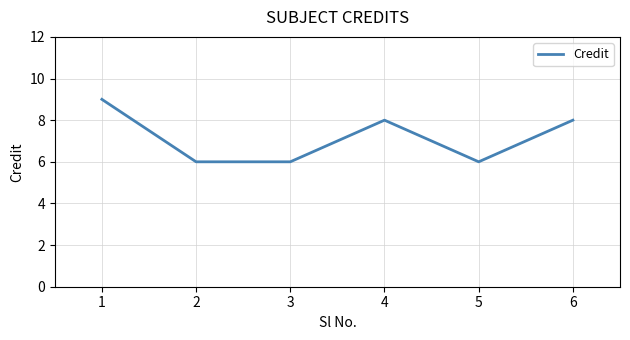

What is the difference between the maximum and second lowest values?

3